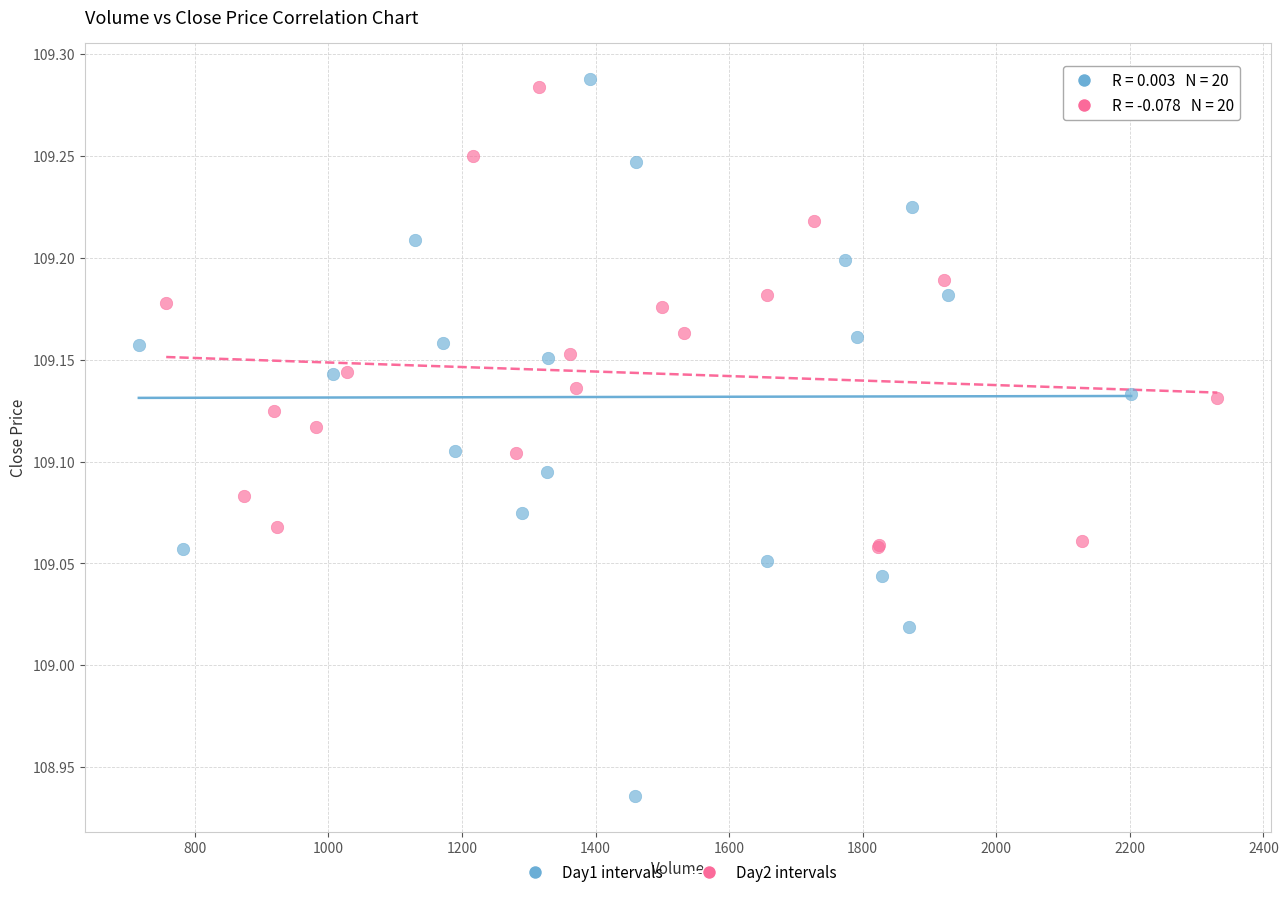

Which series reaches the minimum Y coordinate?

Day1 intervals